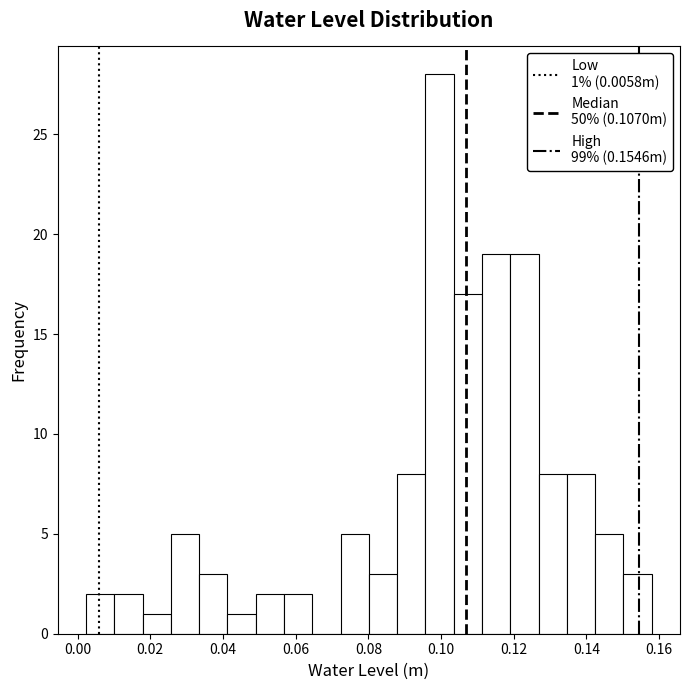

Read against the x-axis, roughly where is the centre of the tallest bar?

0.100